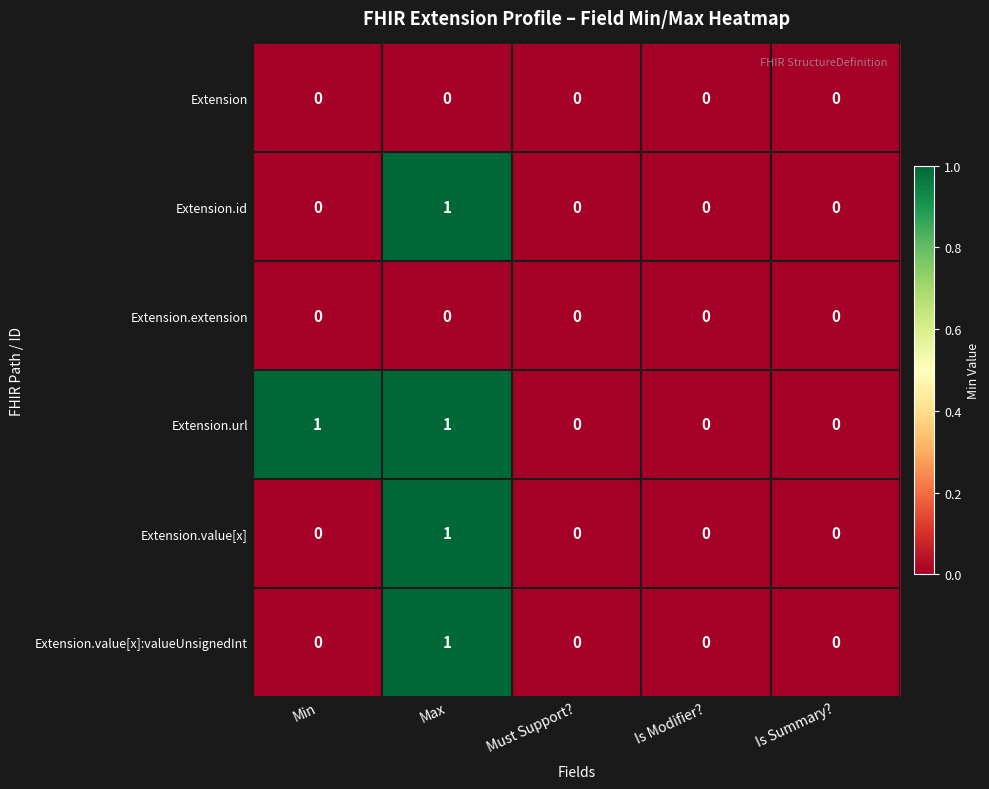

At which category is the sum across all series the highest?

Max